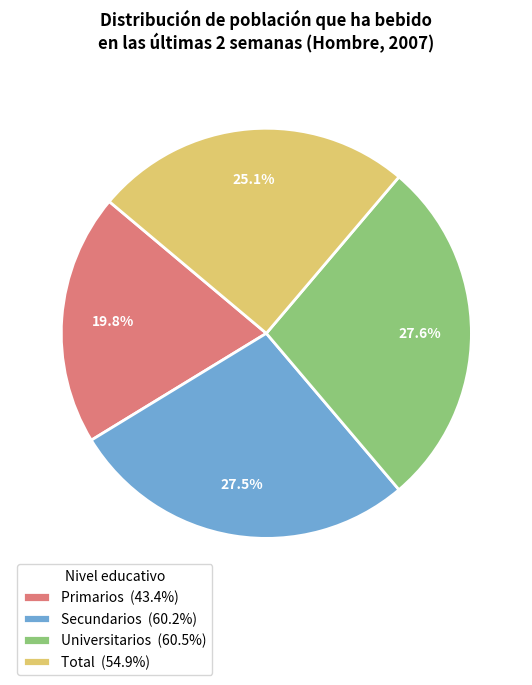

Does Universitarios represent more than half of the total?

No